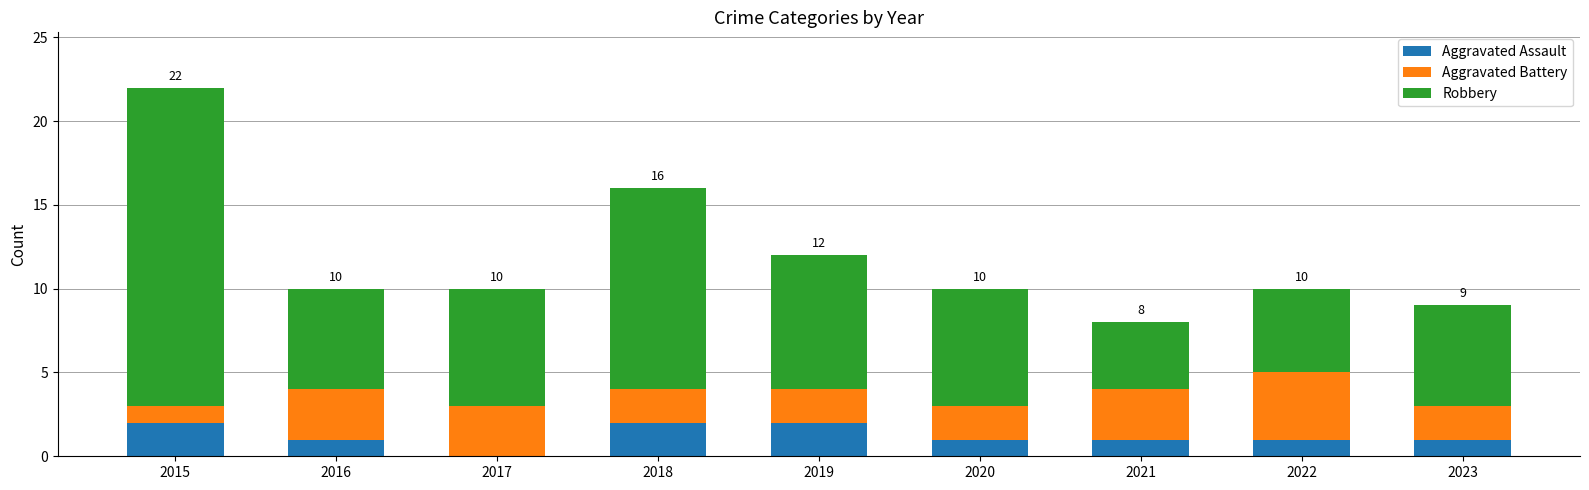

At which category is the sum across all series the highest?

2015